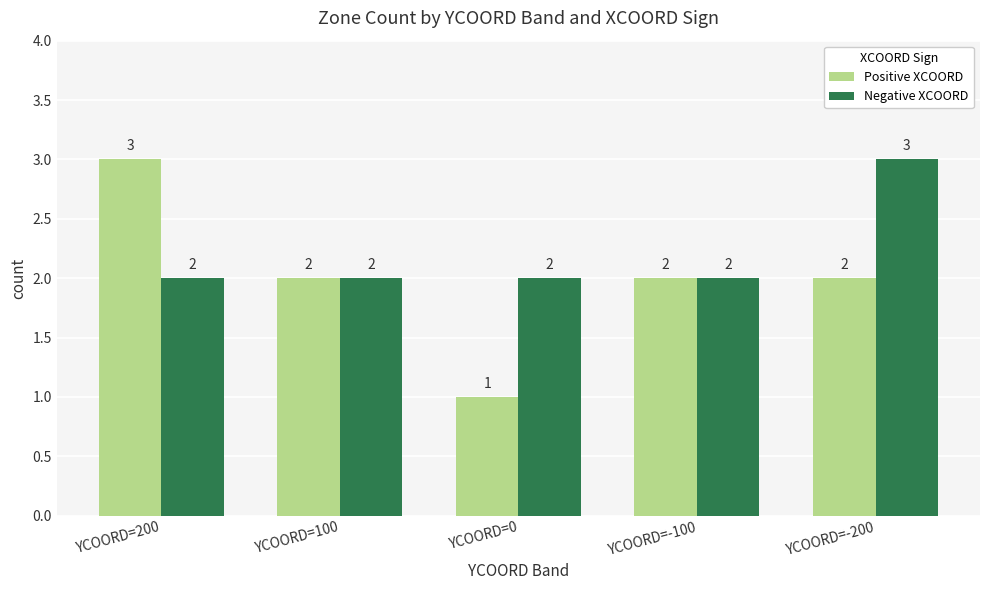

Is it true that Positive XCOORD equals 0 at YCOORD=0?

False